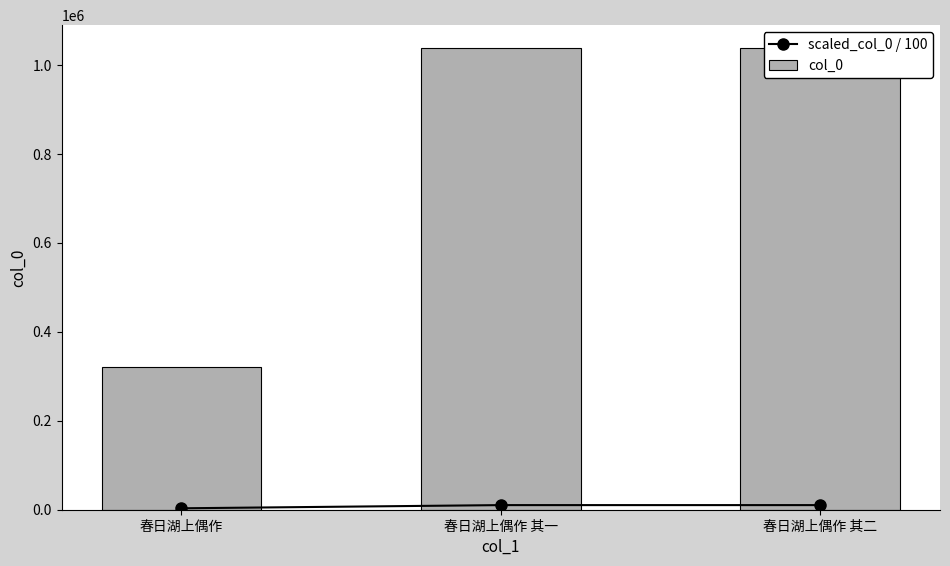

What is the highest value of the col_0 series?

1038036.0